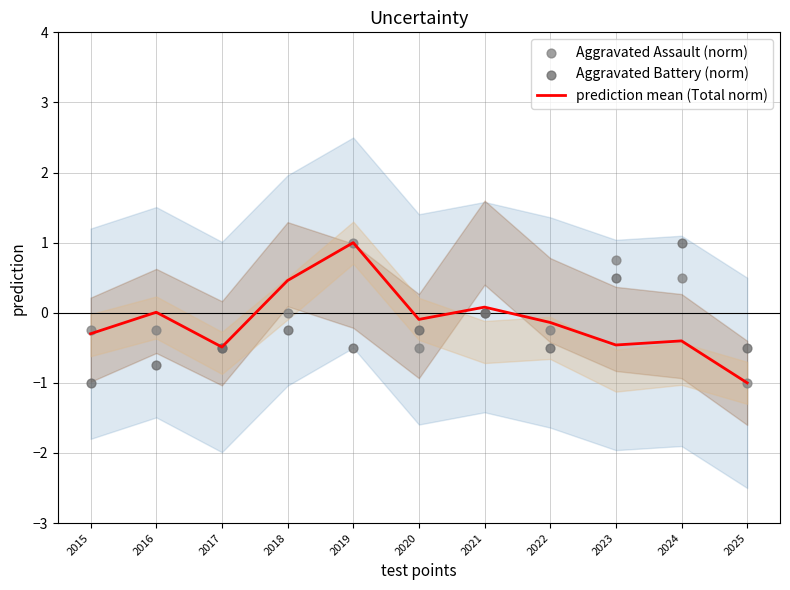

Is the value of prediction mean (Total norm) at 2016 greater than the value of Aggravated Assault (norm) at 2015?

Yes